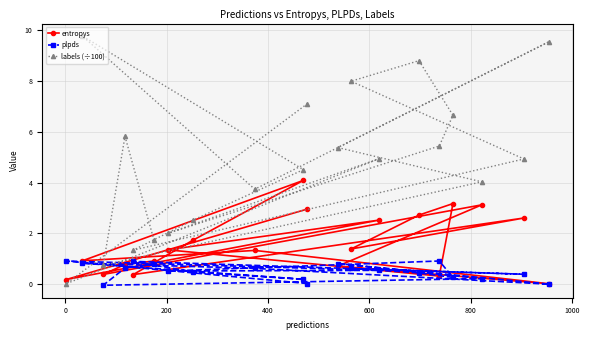

Which series has the largest total across all categories?

labels (÷100)